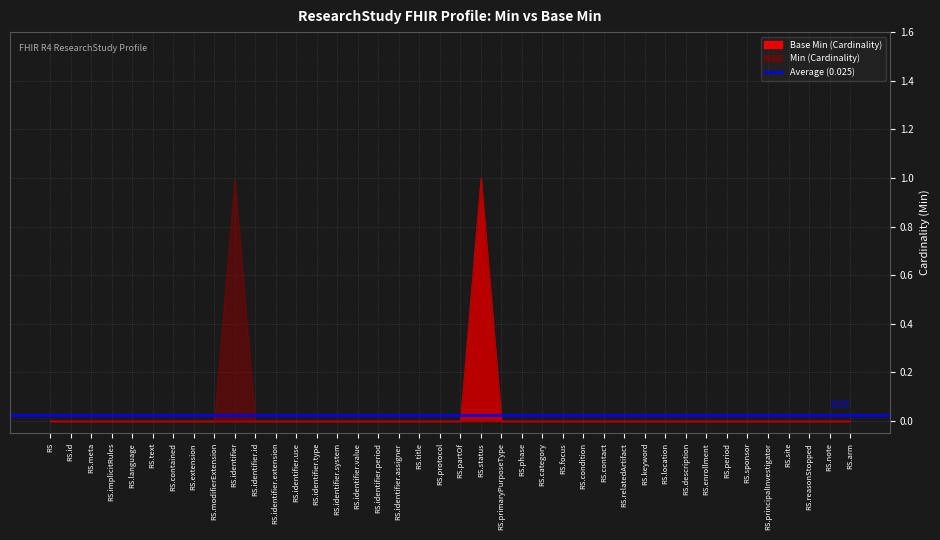

True or false: Base Min and Min cross at least once.

False